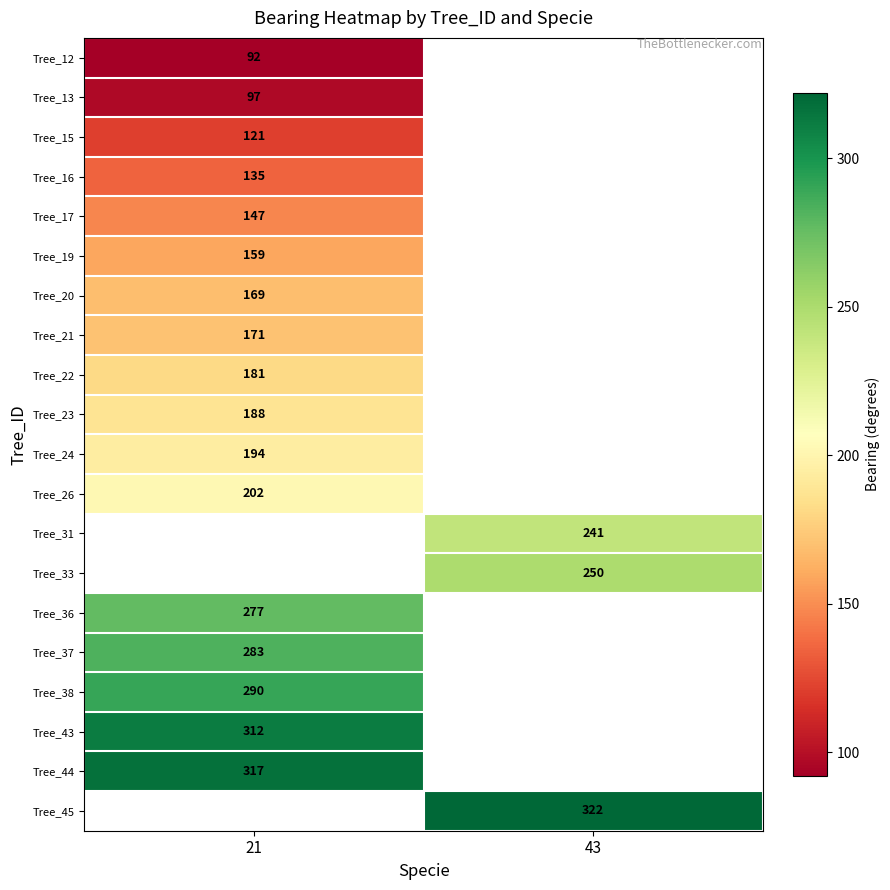

The value of Tree_45 at 43 is 507. True or false?

False